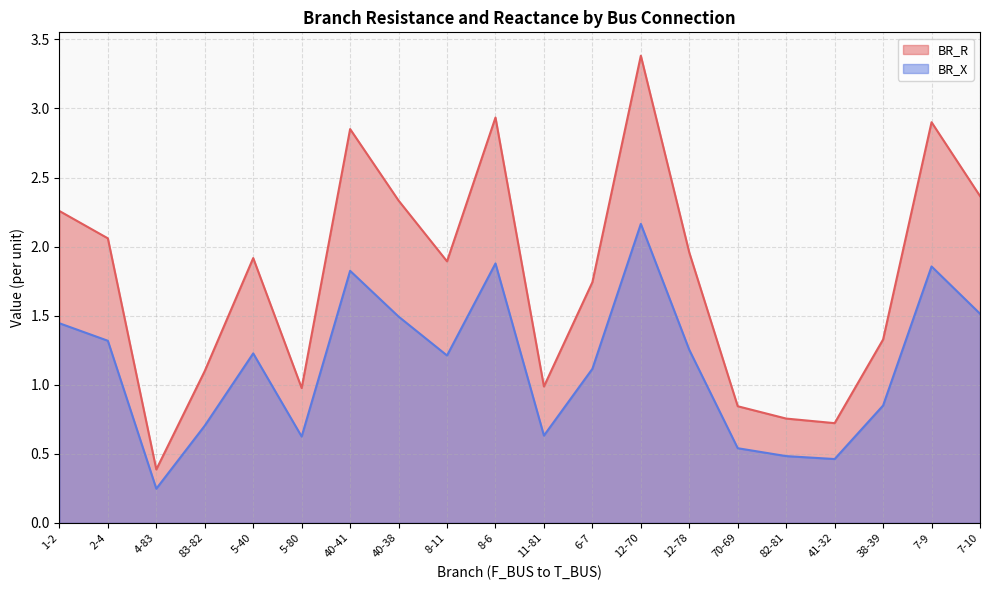

At which category is the sum across all series the highest?

12-70